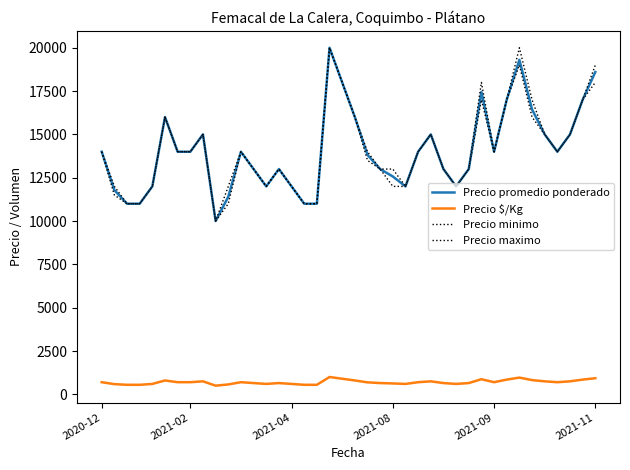

Does the chart display data point markers on the line(s)?

No